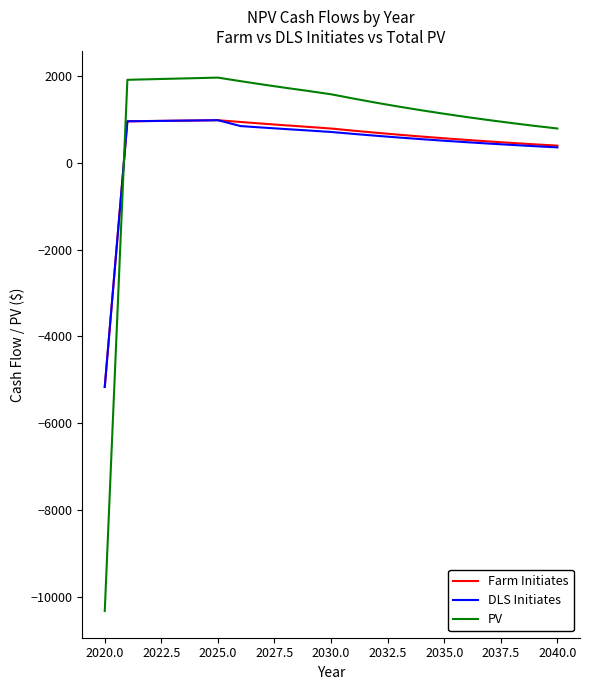

Which series has the largest range (max minus min)?

PV